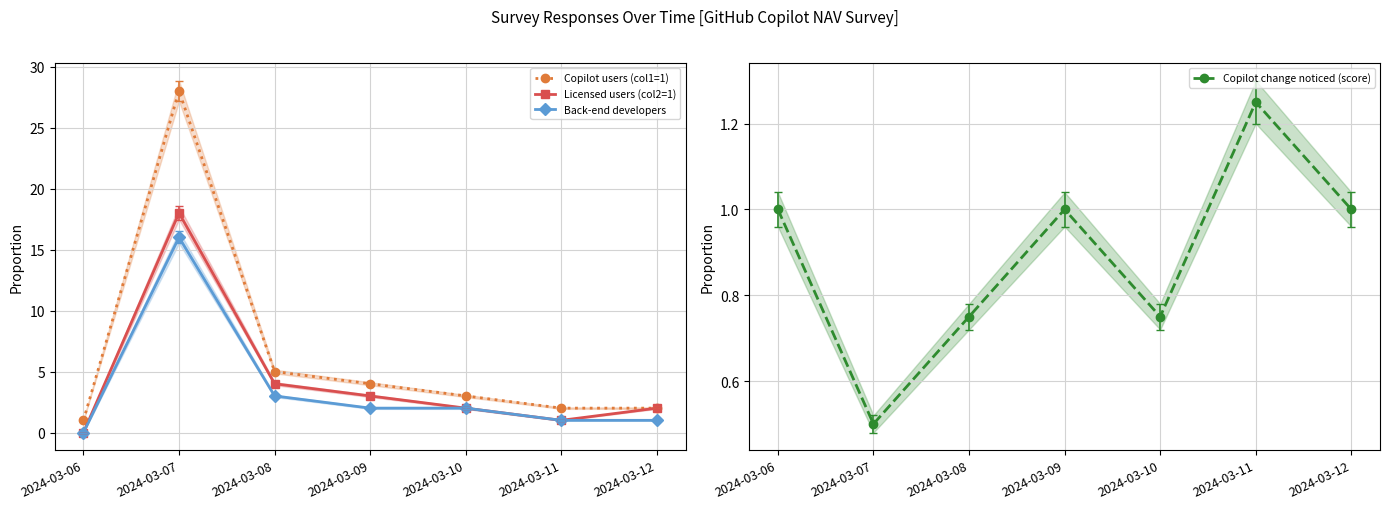

At which category is the sum across all series the highest?

2024-03-07